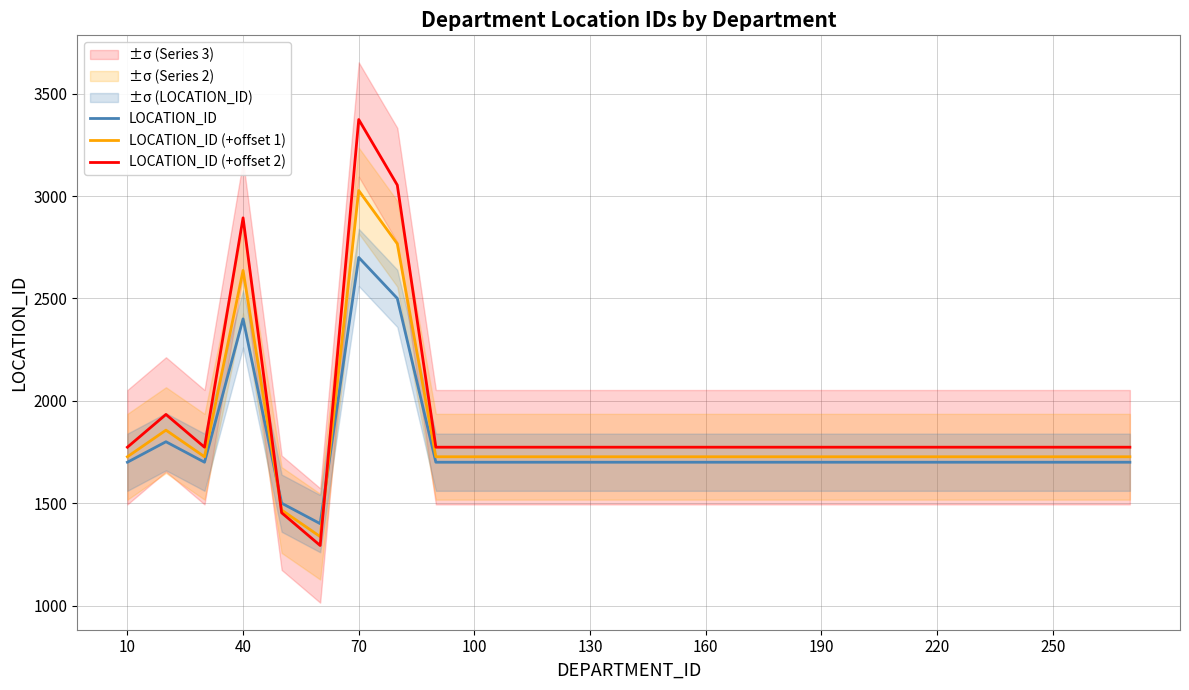

Rank the series by their average value, from lowest to highest.

LOCATION_ID, LOCATION_ID (+offset 1), LOCATION_ID (+offset 2)